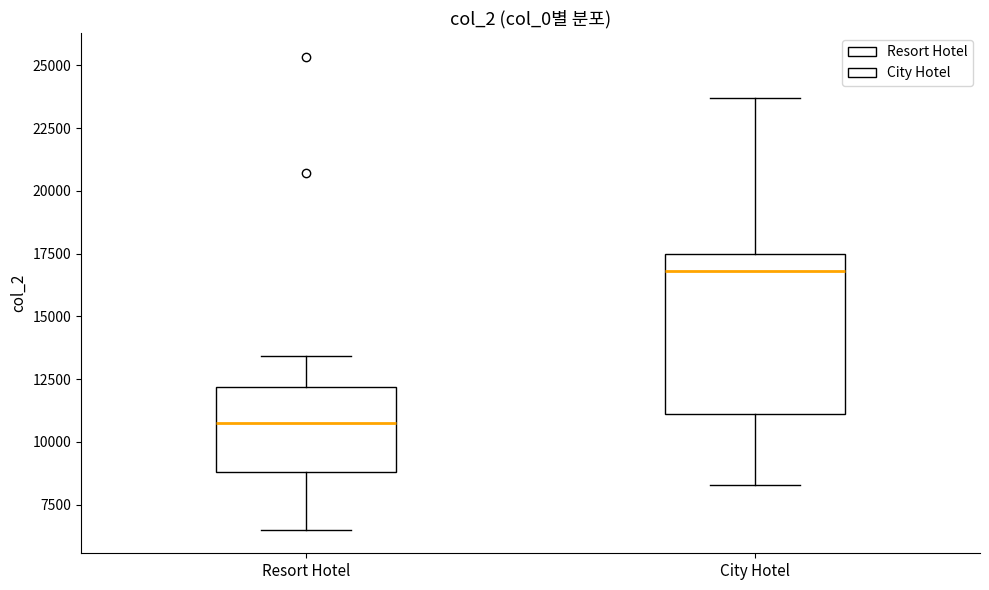

Which box is the tallest, from its lower edge to its upper edge?

City Hotel